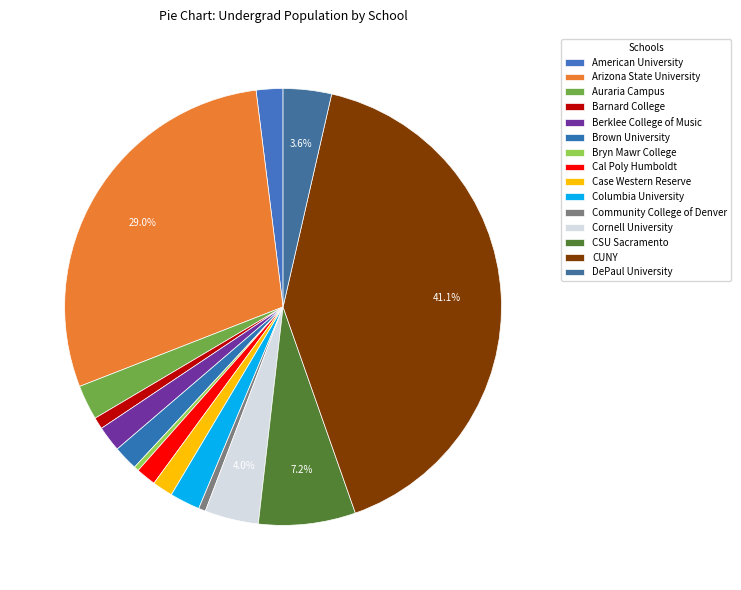

To the nearest percent, what is the difference between the Barnard College and Berklee College of Music slice percentages?

1%